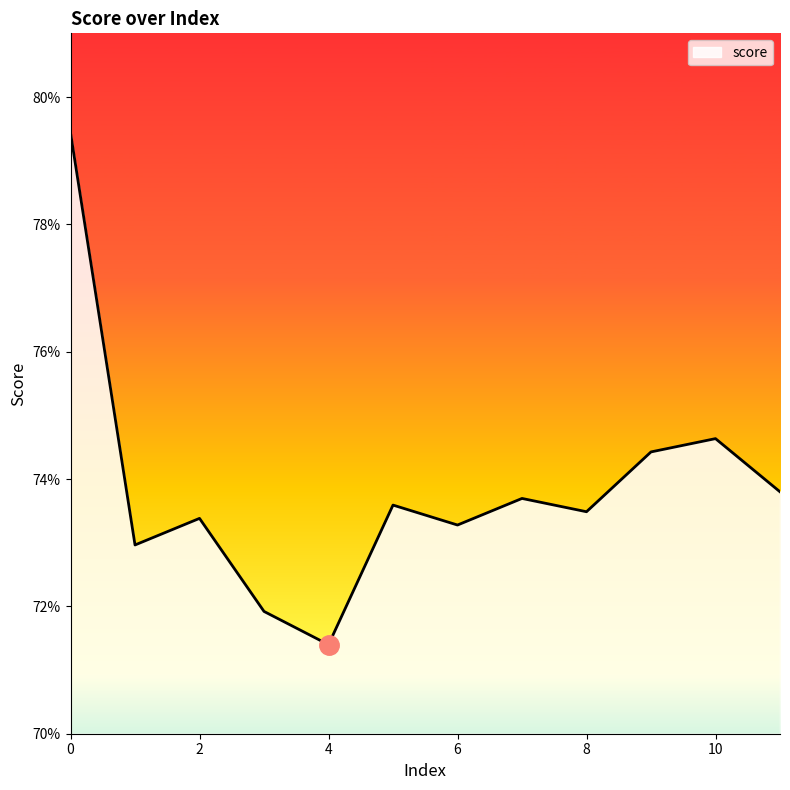

What is the smallest value displayed?

0.7